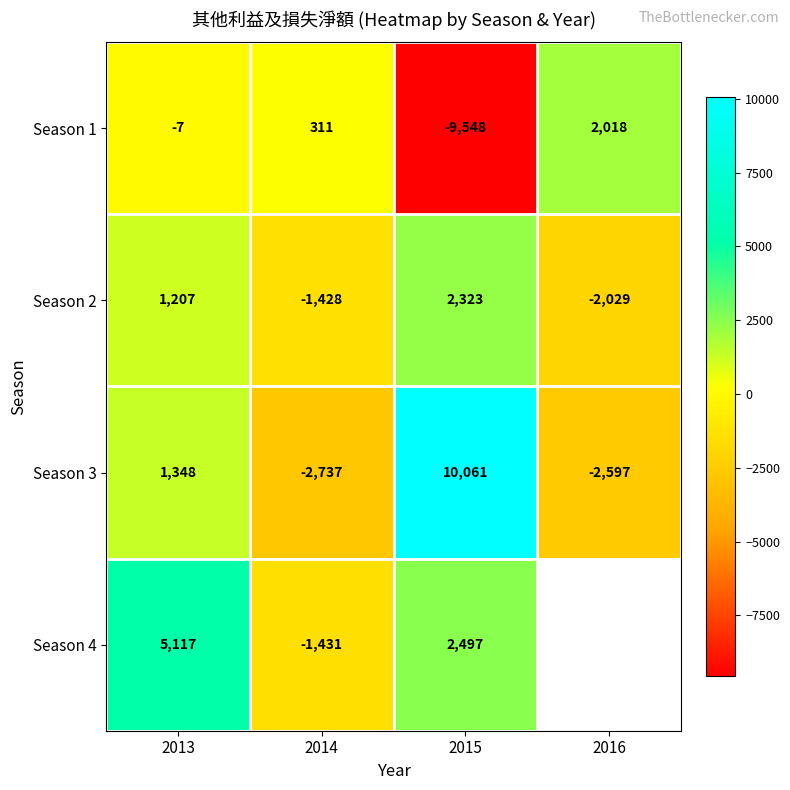

What is the average value of the Season 2 series?

18